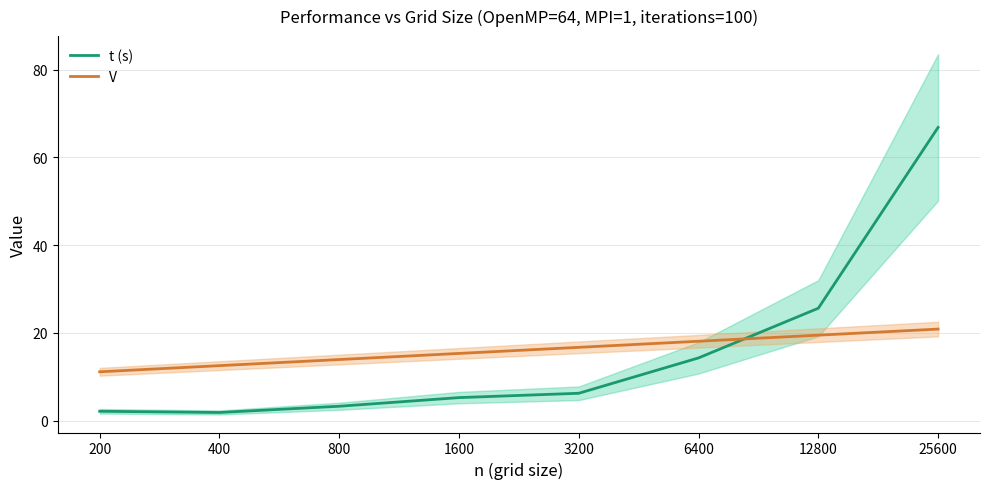

What is the difference between the maximum and minimum values in the t (s) series?

65.0